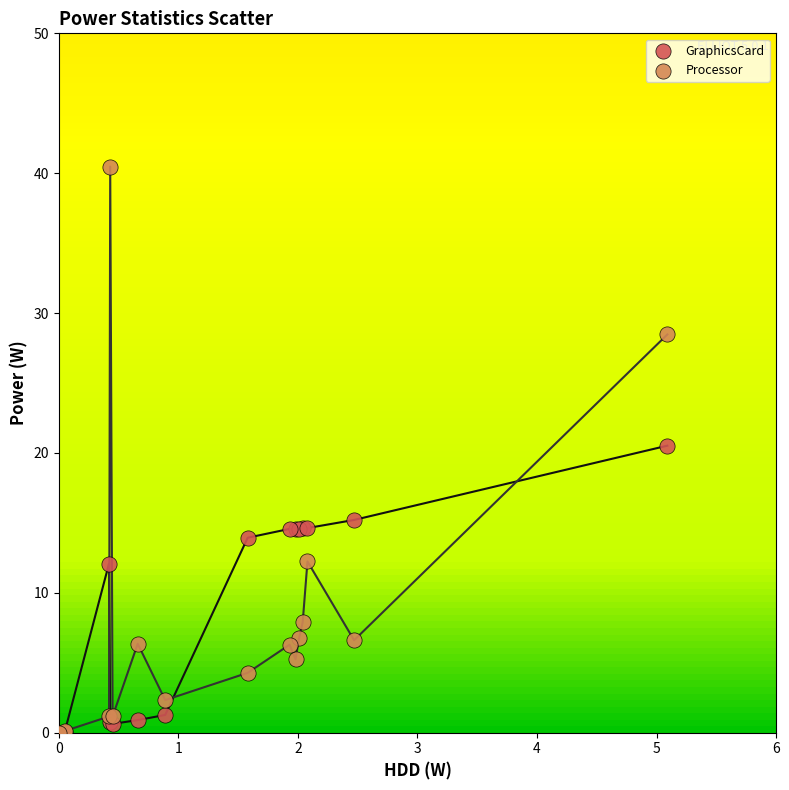

What are all the series names shown in the legend?

GraphicsCard, Processor